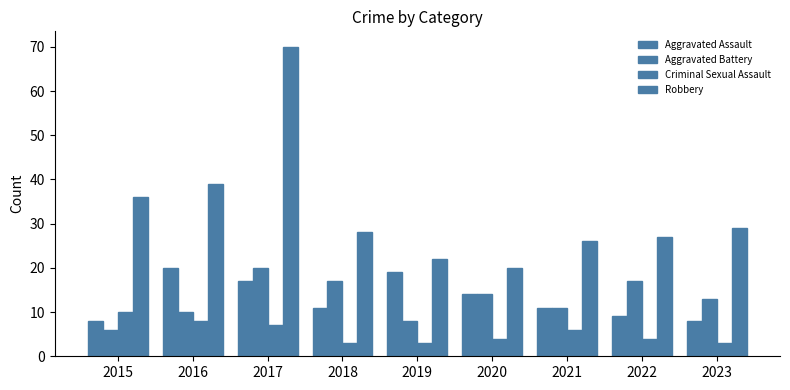

Count the number of categories in the chart.

9